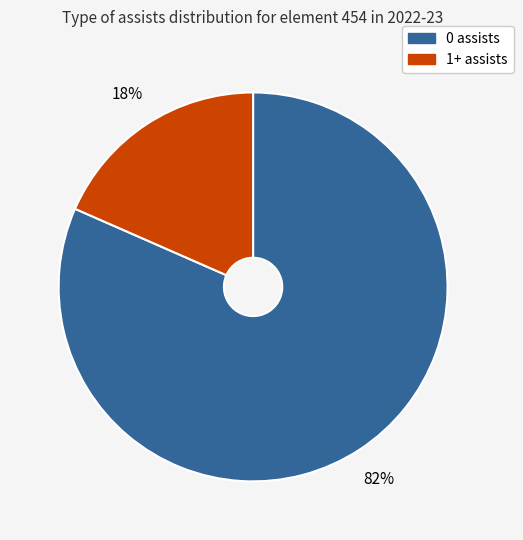

To the nearest percent, what is the average slice percentage?

50%